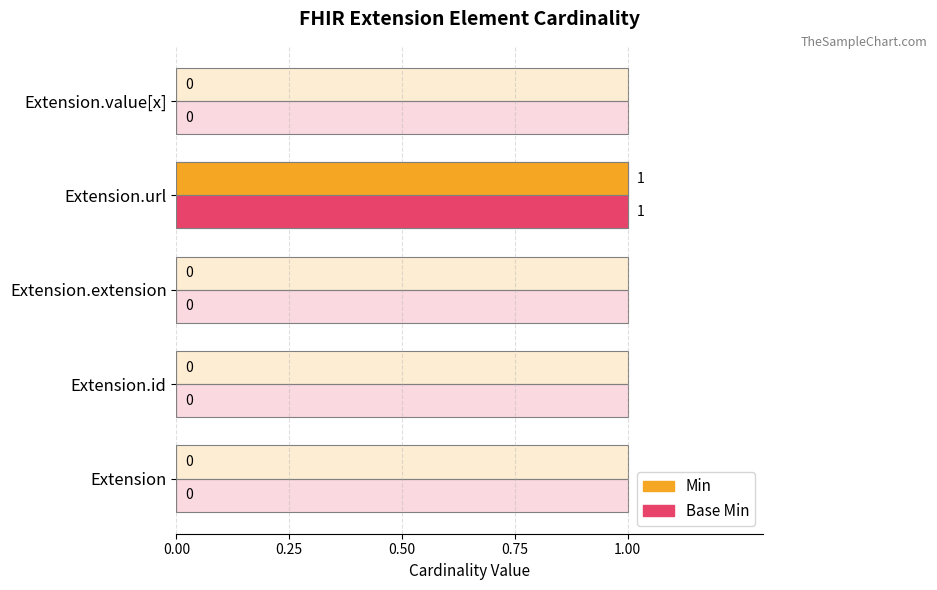

Which series has the widest spread of values?

Min